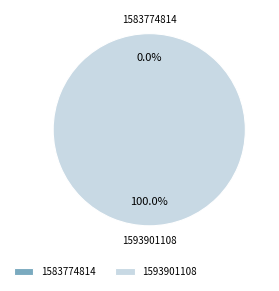

What is the change in value from 1583774814 to 1593901108?

+1